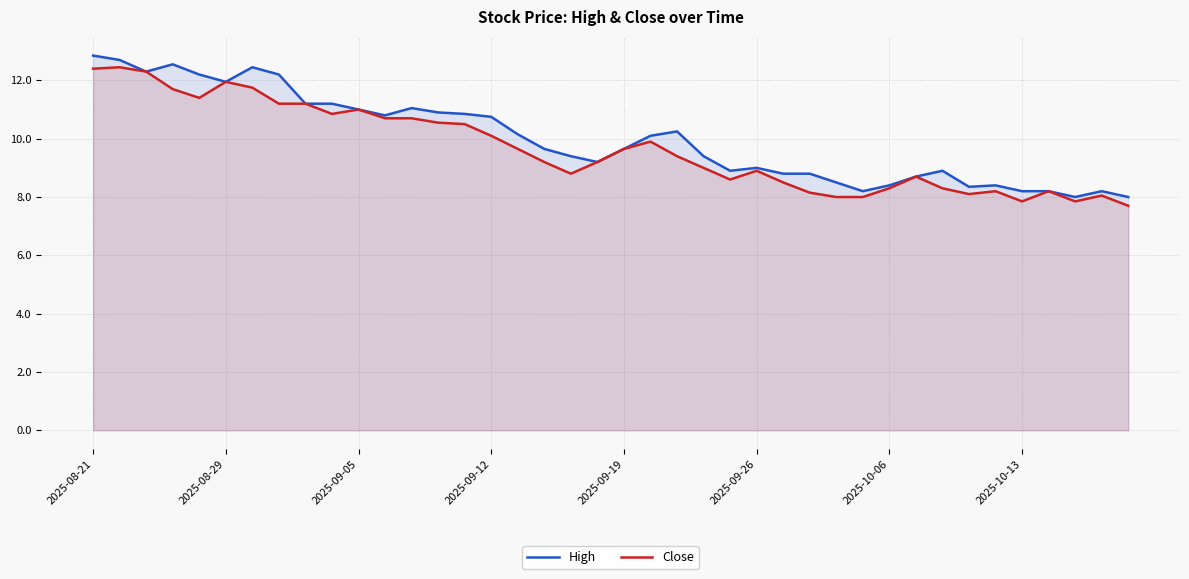

What is the approximate value of High at 2025-08-21?

12.9